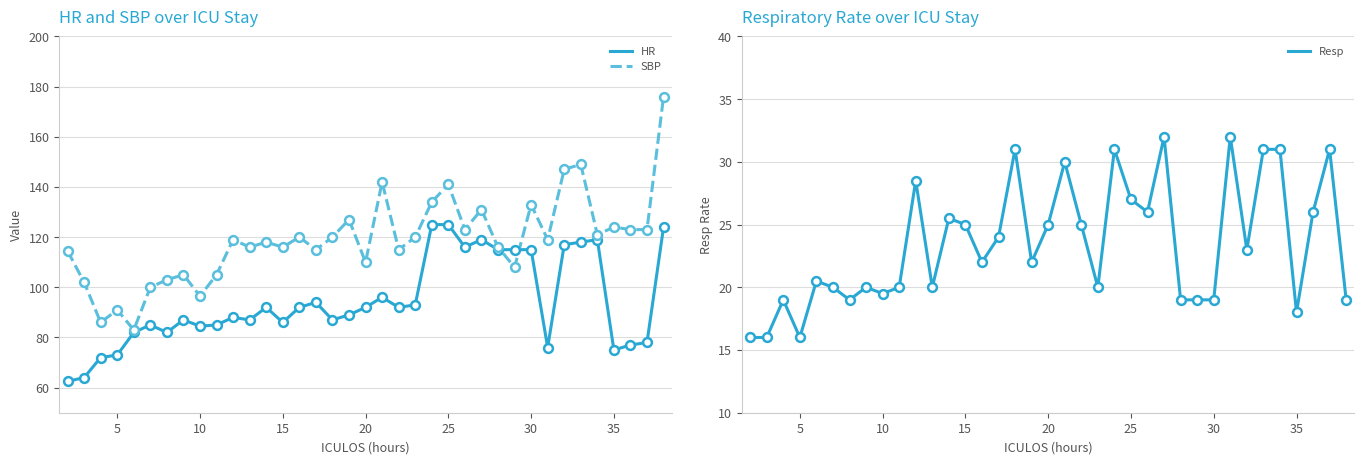

At how many categories does at least one series exceed 150?

1